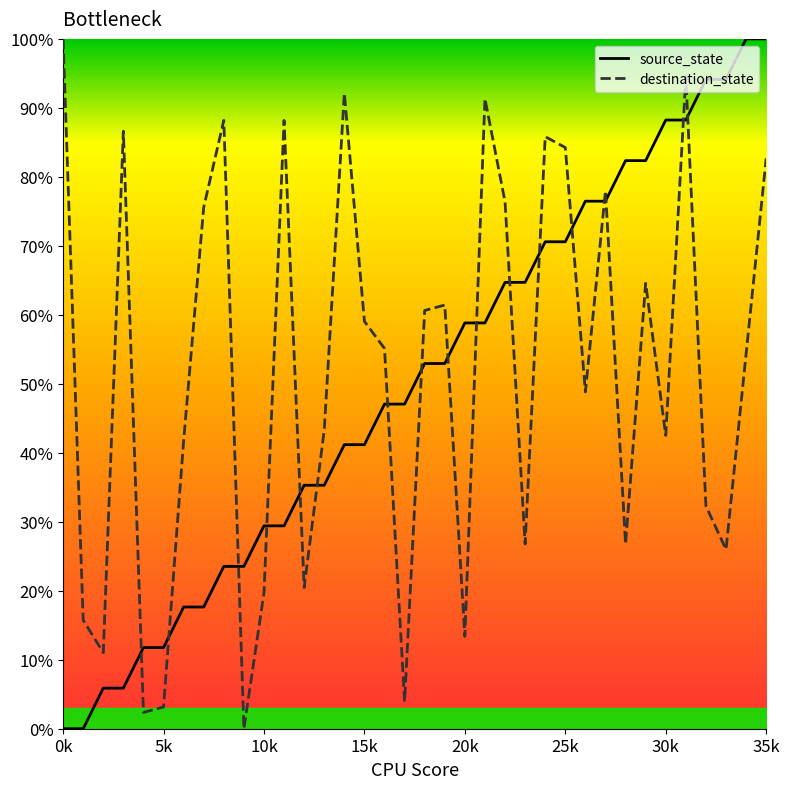

How many lines are shown in the chart?

2